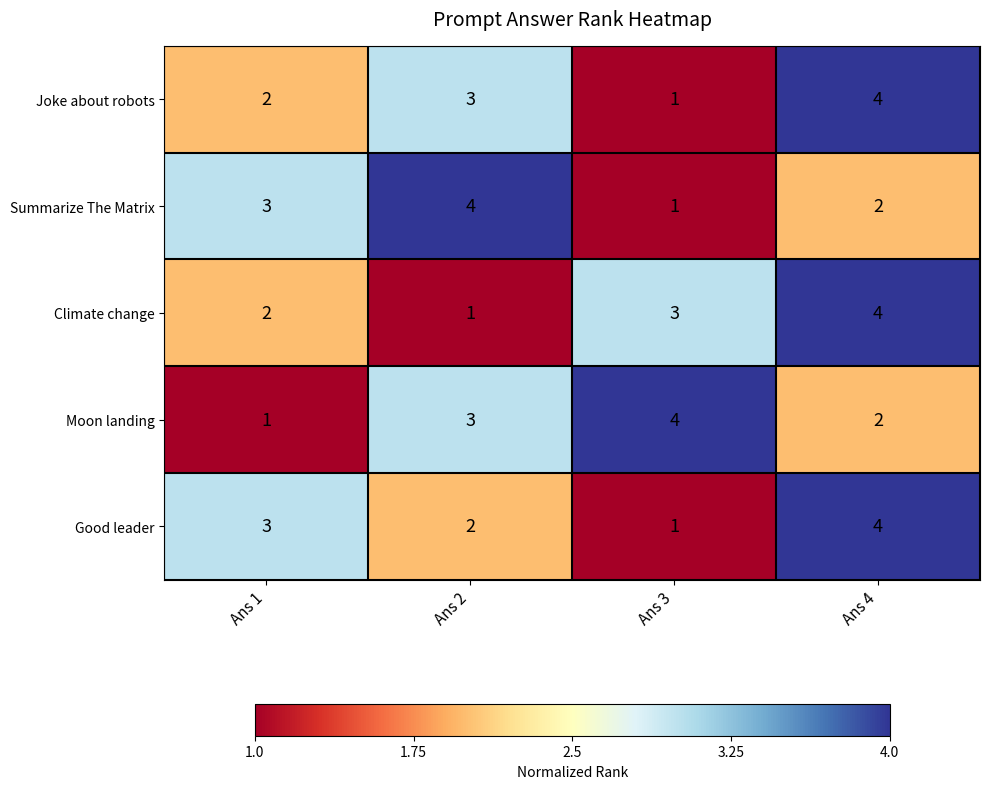

What is the spread (max minus min) of values at Ans 4?

2